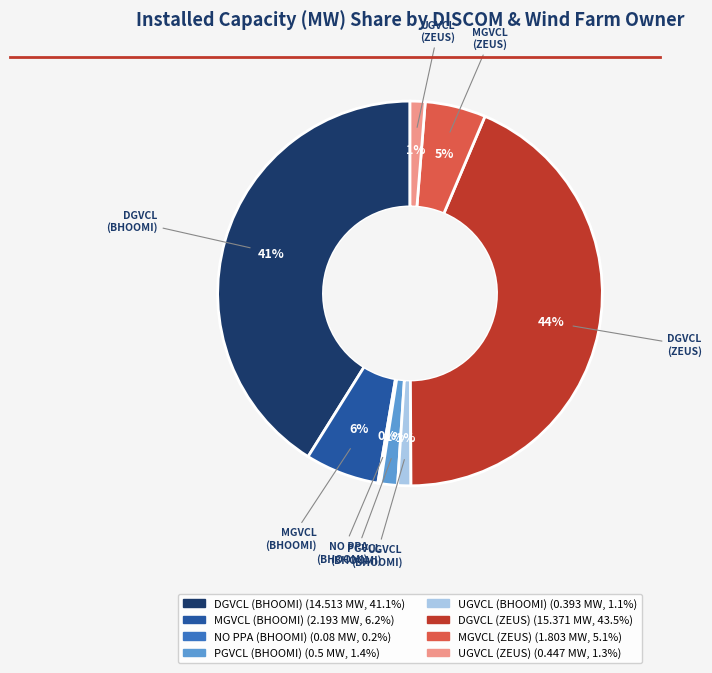

To the nearest percent, what is the difference between the UGVCL (BHOOMI) and DGVCL (BHOOMI) slice percentages?

40%